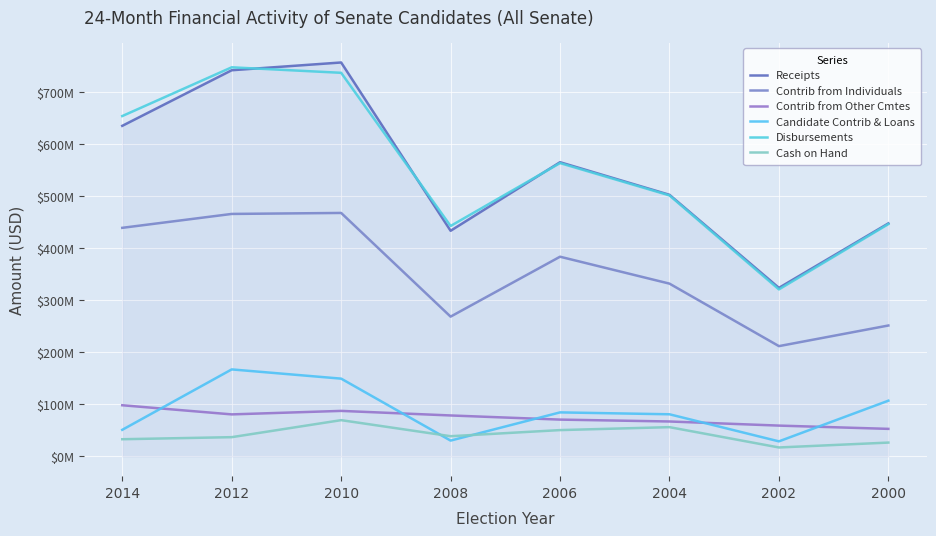

At which category does the chart reach its peak across all series?

2010